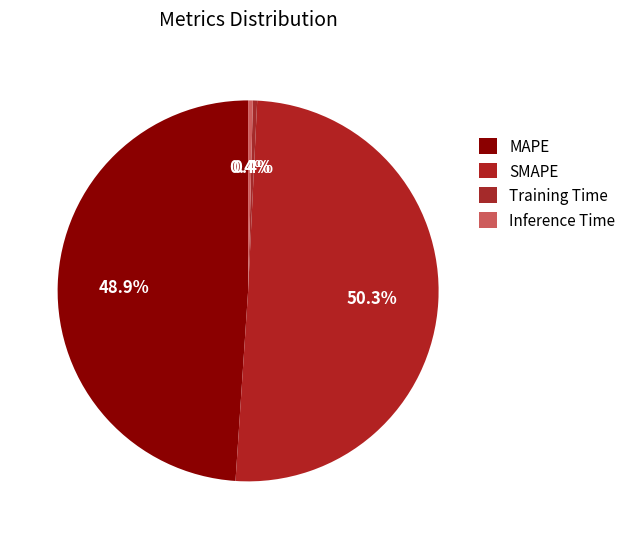

How many slices are in this pie chart?

4